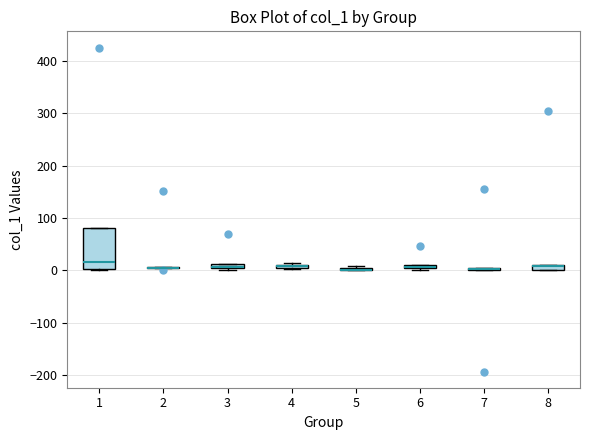

Which box is the tallest, from its lower edge to its upper edge?

1